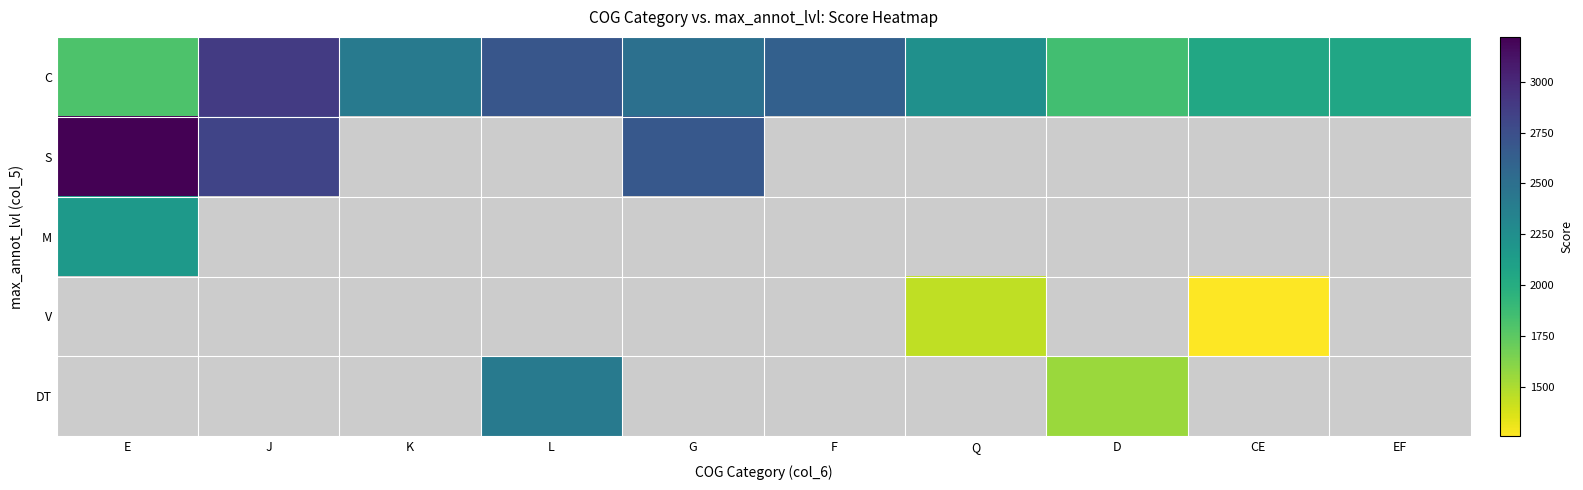

Which series changed the most between K and D?

C